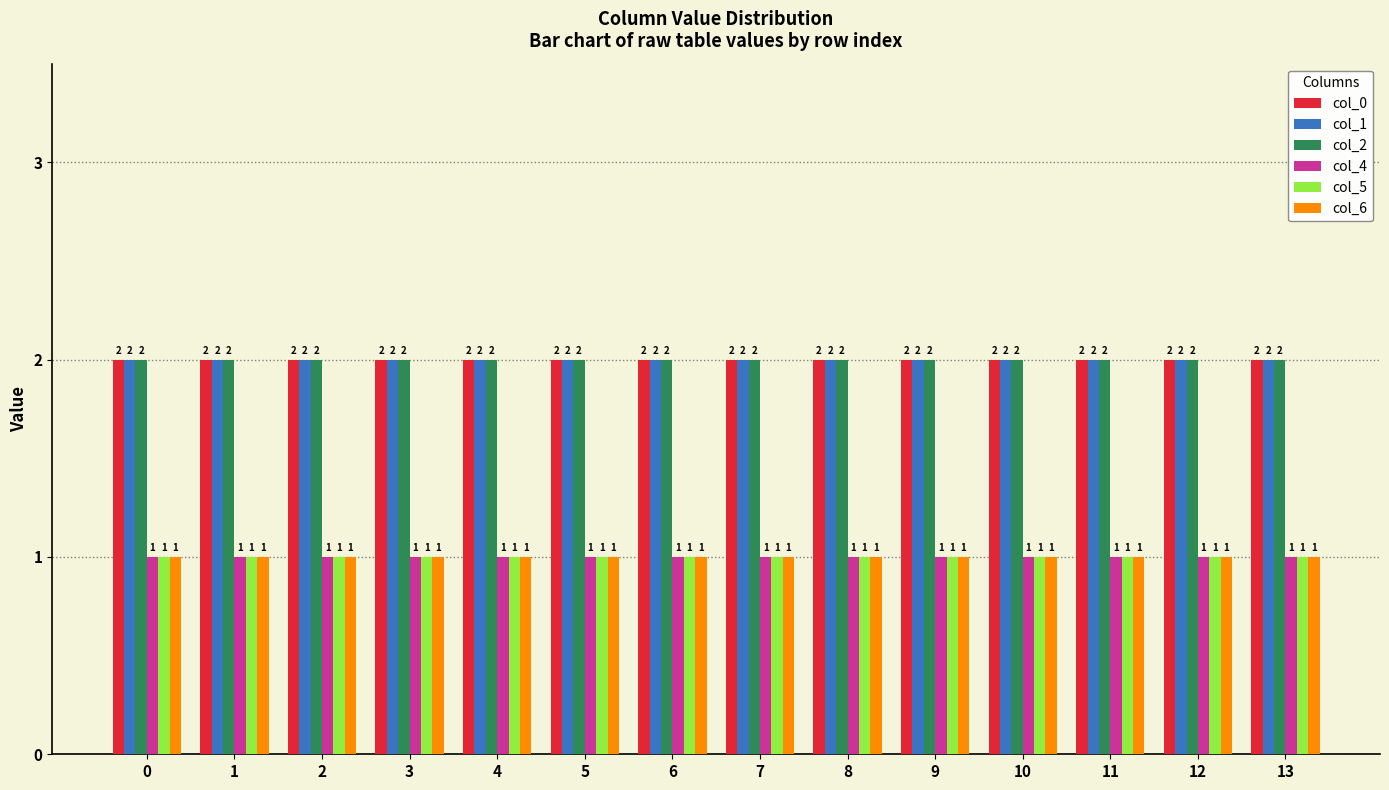

What is the sum of all col_4 values?

14